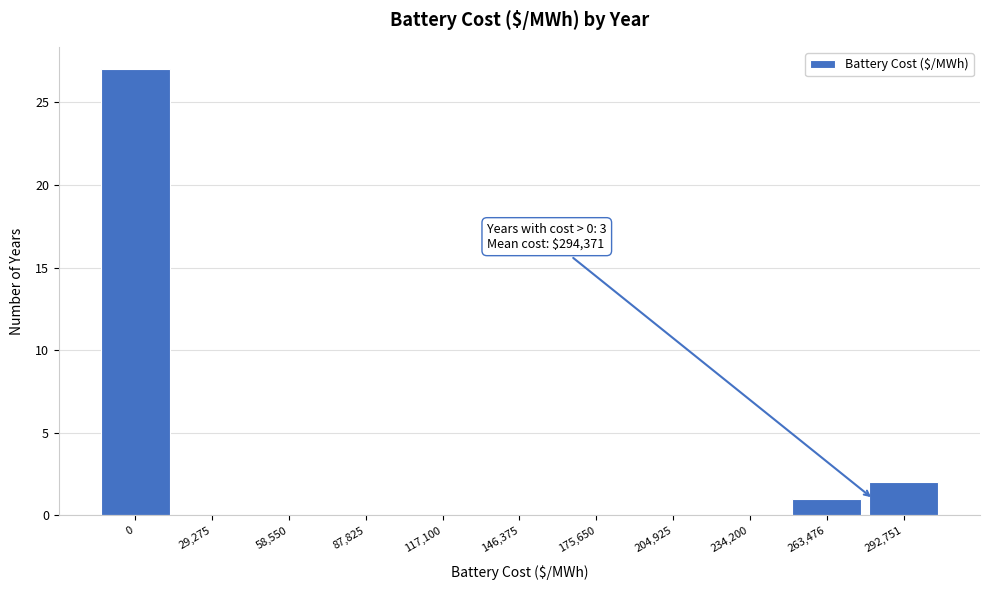

Reading left to right, what are all the values shown in this chart?

0=27	29,275=0	58,550=0	87,825=0	117,100=0	146,375=0	175,650=0	204,925=0	234,200=0	263,476=1	292,751=2